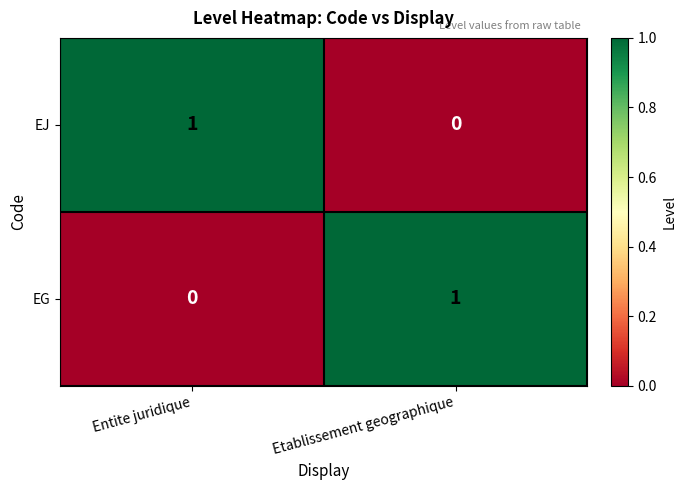

Reading right to left, extract all data points from this chart.

EJ: 0	1
EG: 1	0